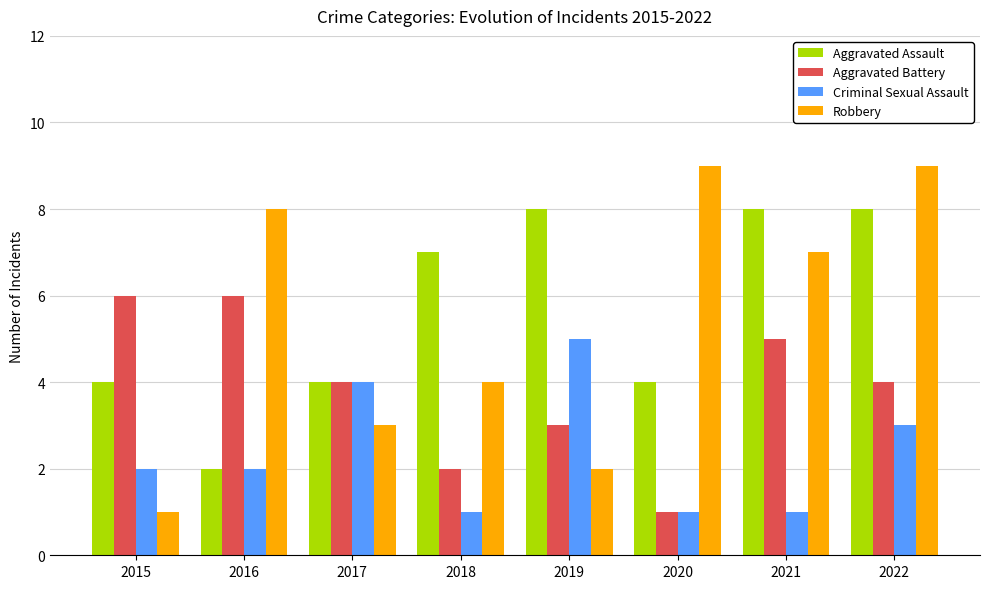

What is the maximum value shown in the chart?

9